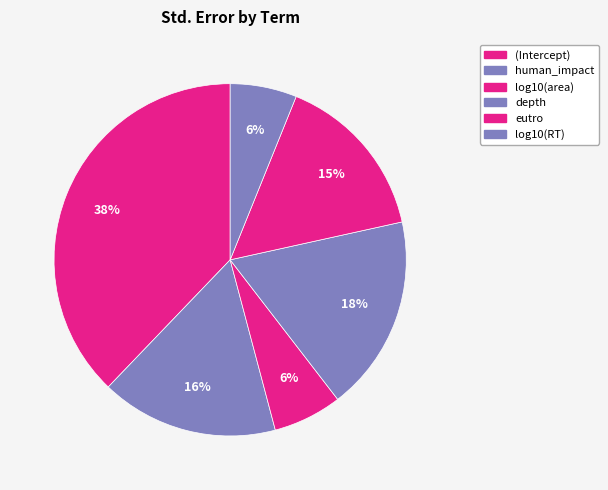

Which has a higher value, eutro or human_impact?

human_impact